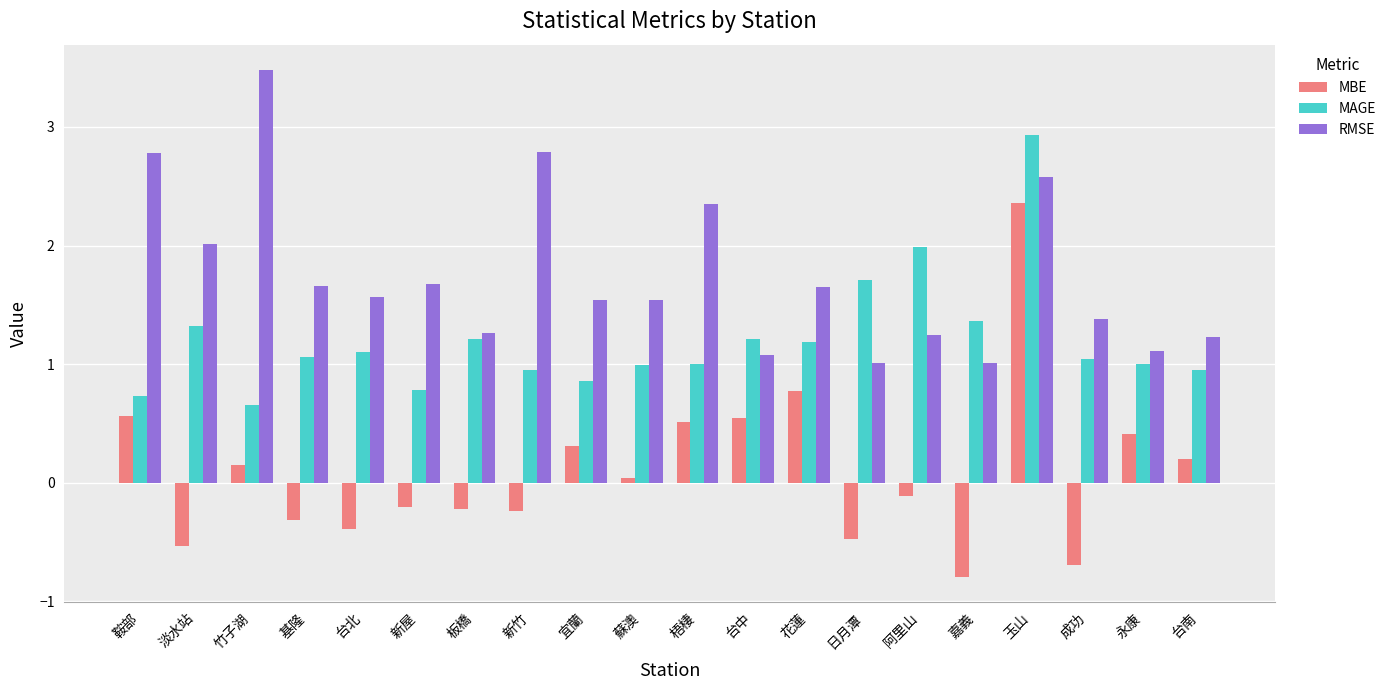

Which series has the largest range (max minus min)?

MBE